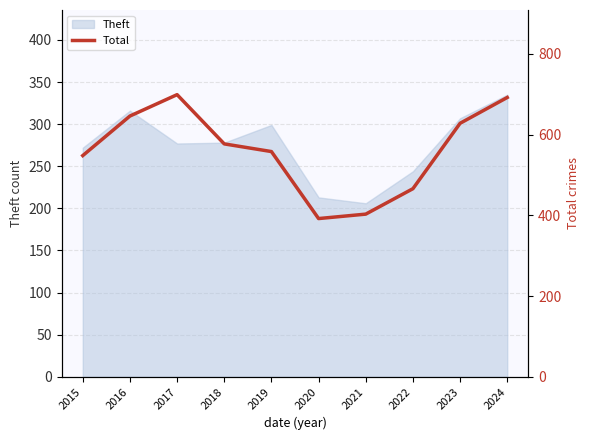

True or false: Theft has a value of 335 at 2024.

True